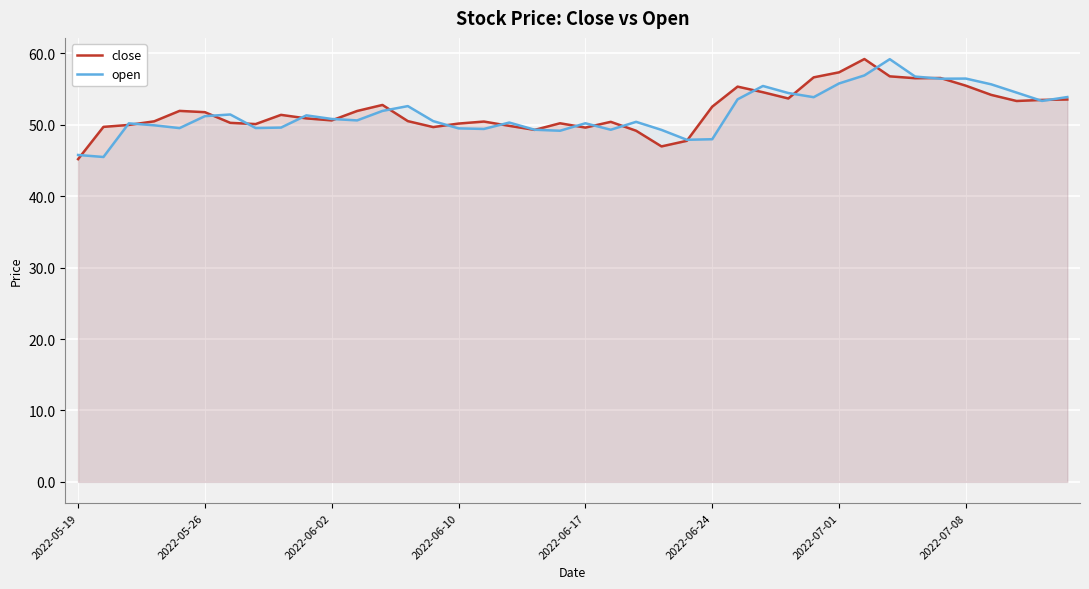

What is the greatest value displayed?

59.2